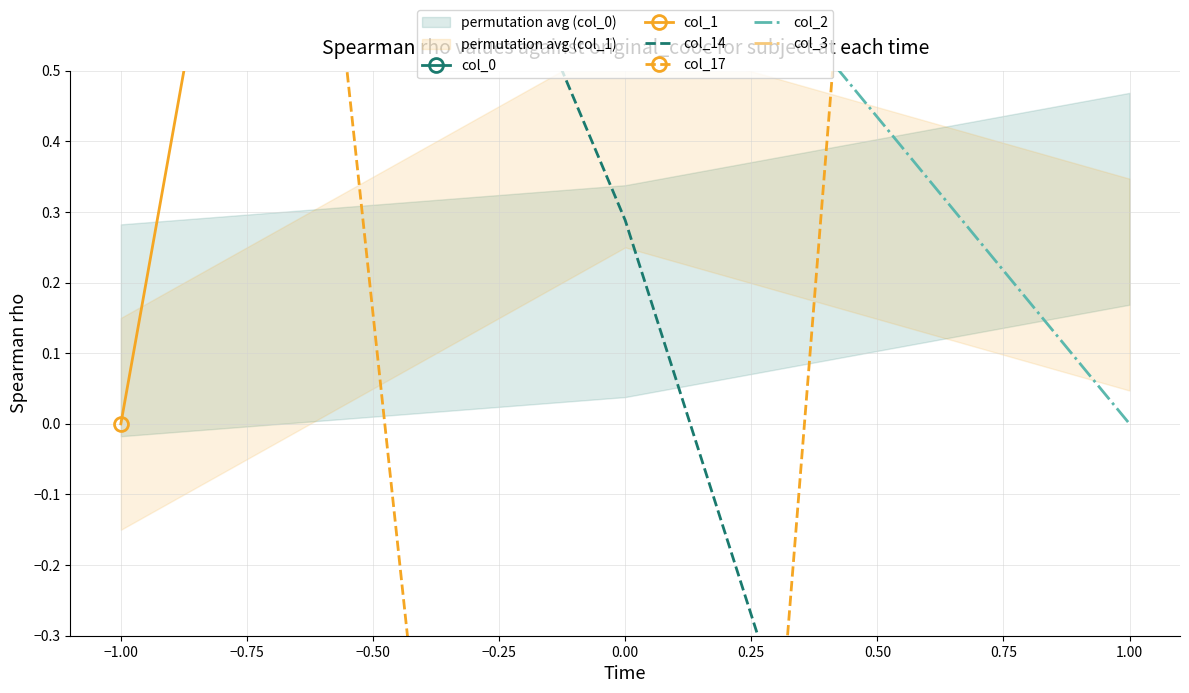

At how many categories does at least one series exceed -3?

3